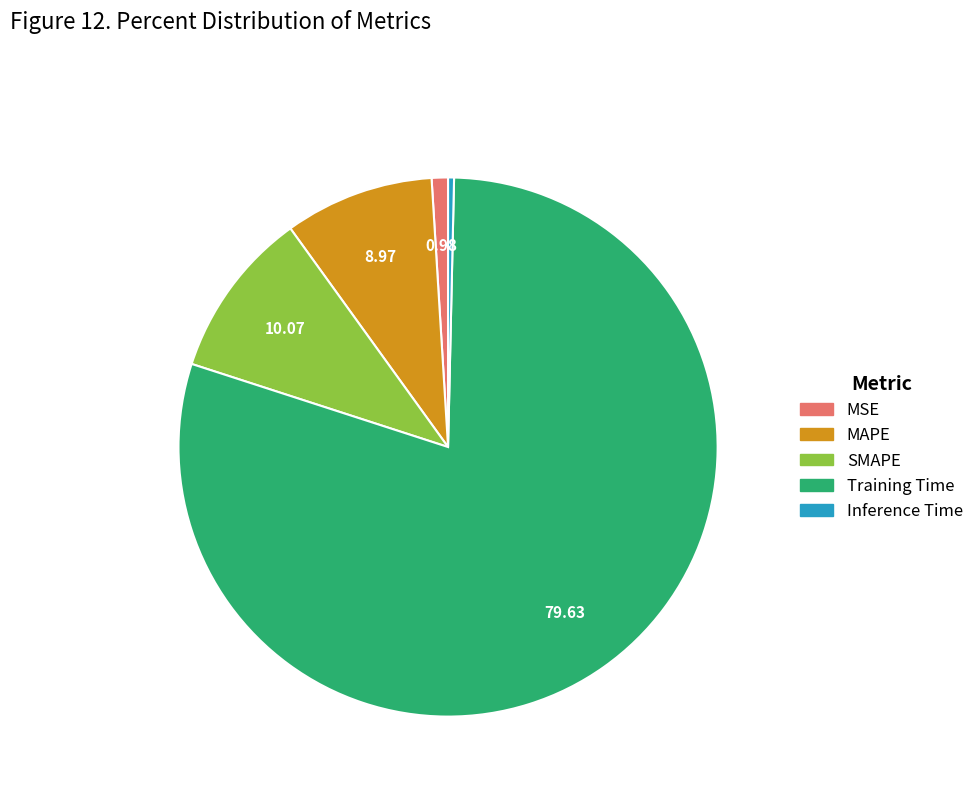

Which has a higher value, MAPE or Training Time?

Training Time